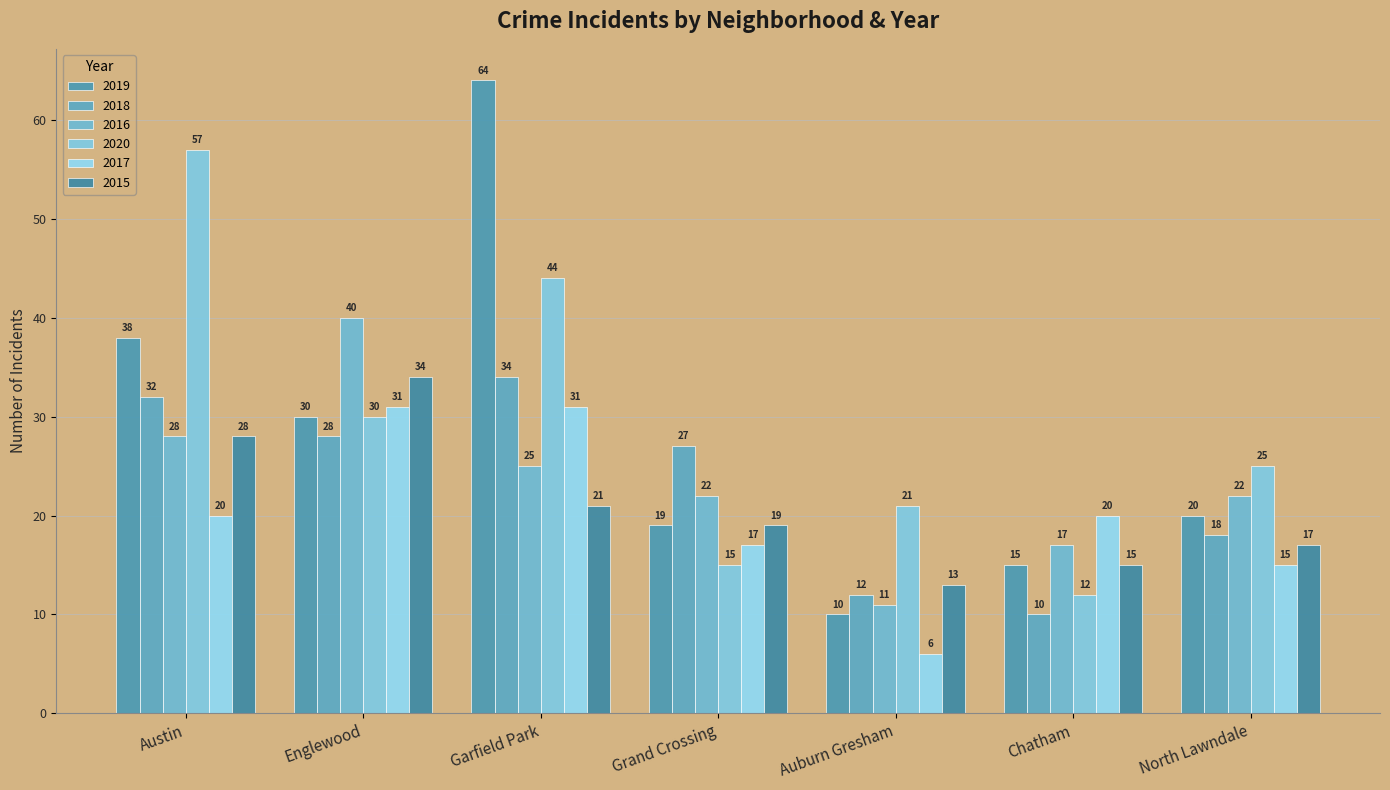

What is the greatest value displayed?

64